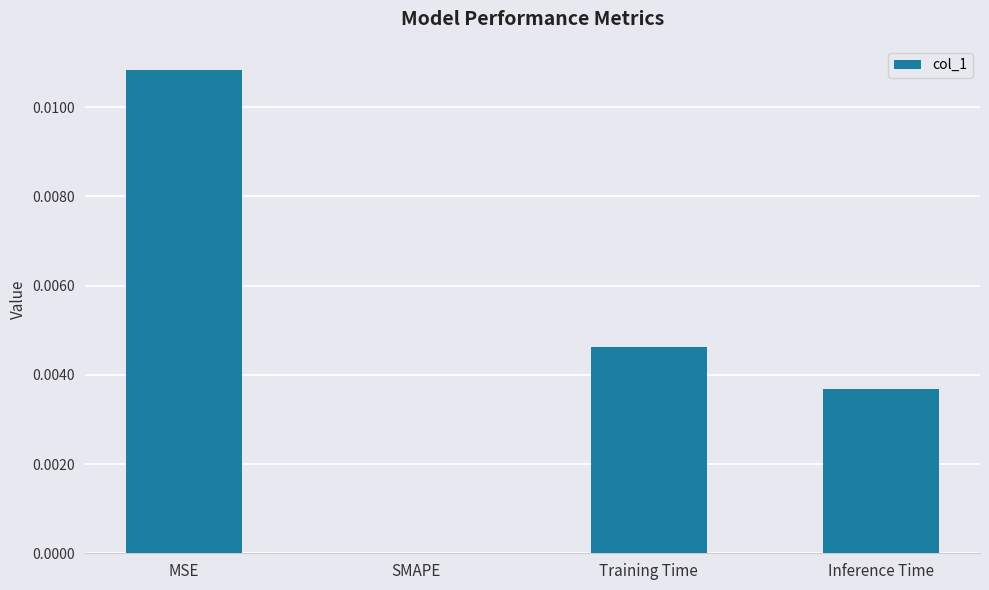

Where is the data nearest to the value 0?

SMAPE